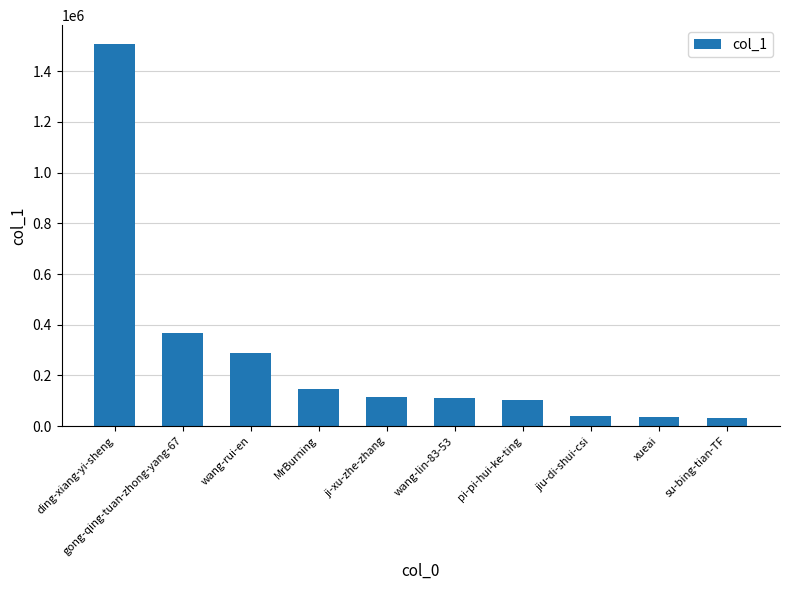

The chart shows a value of 37792 at xueai. True or false?

True